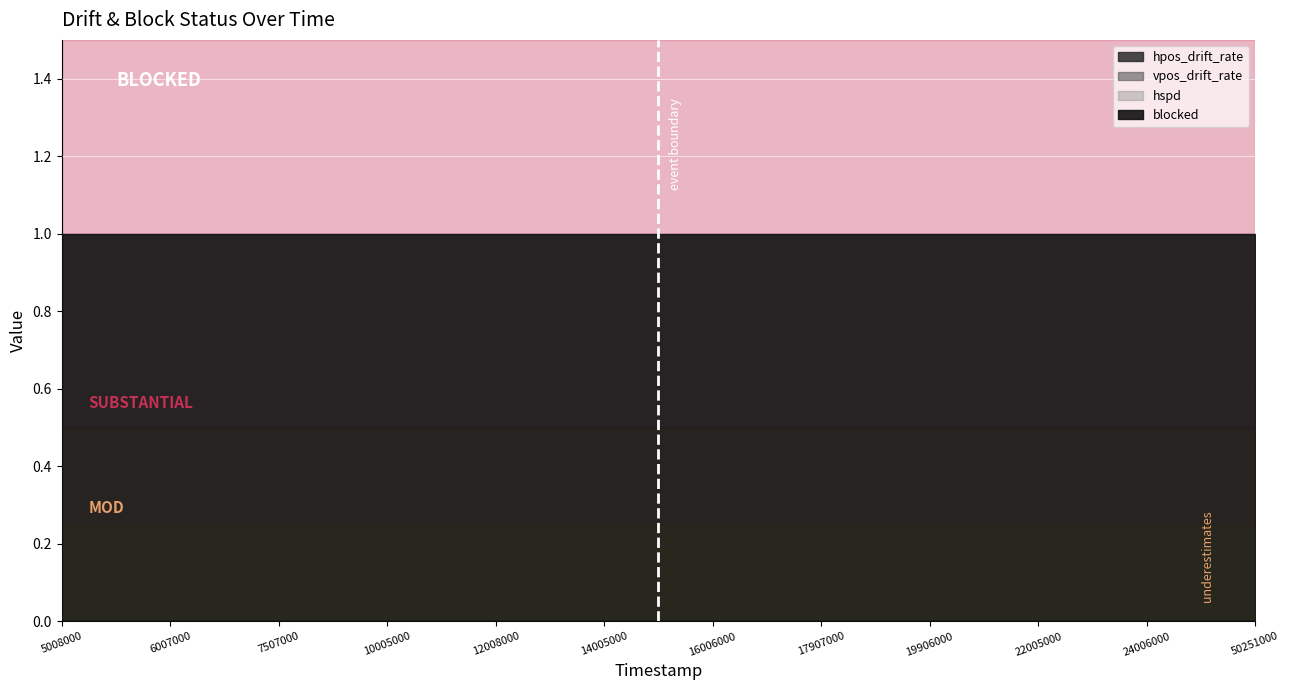

True or false: vpos_drift_rate and hpos_drift_rate intersect in this chart.

False